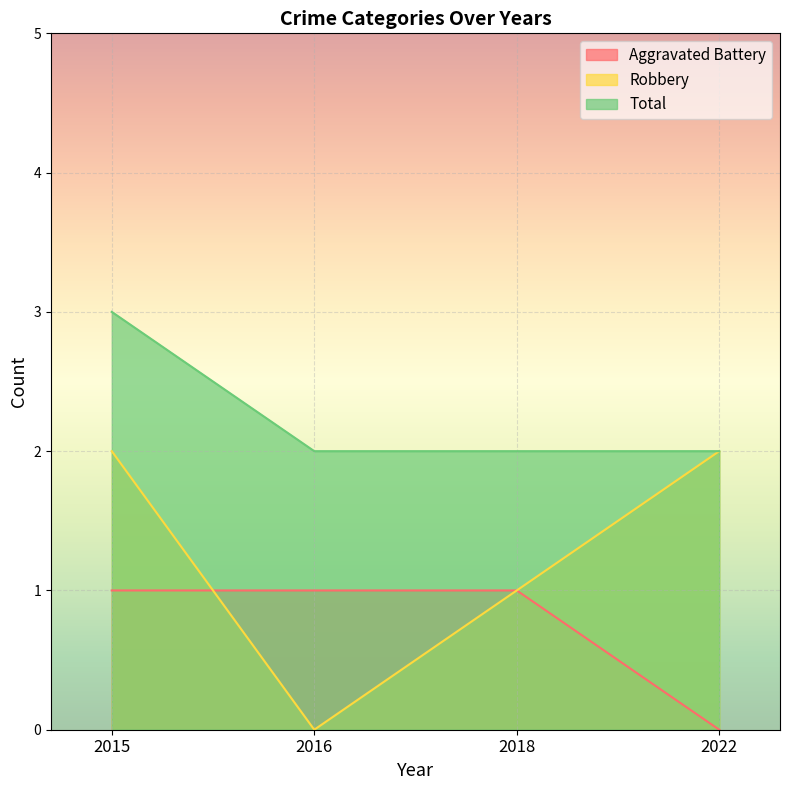

List the labels in order of Robbery value, largest first.

2015, 2022, 2018, 2016